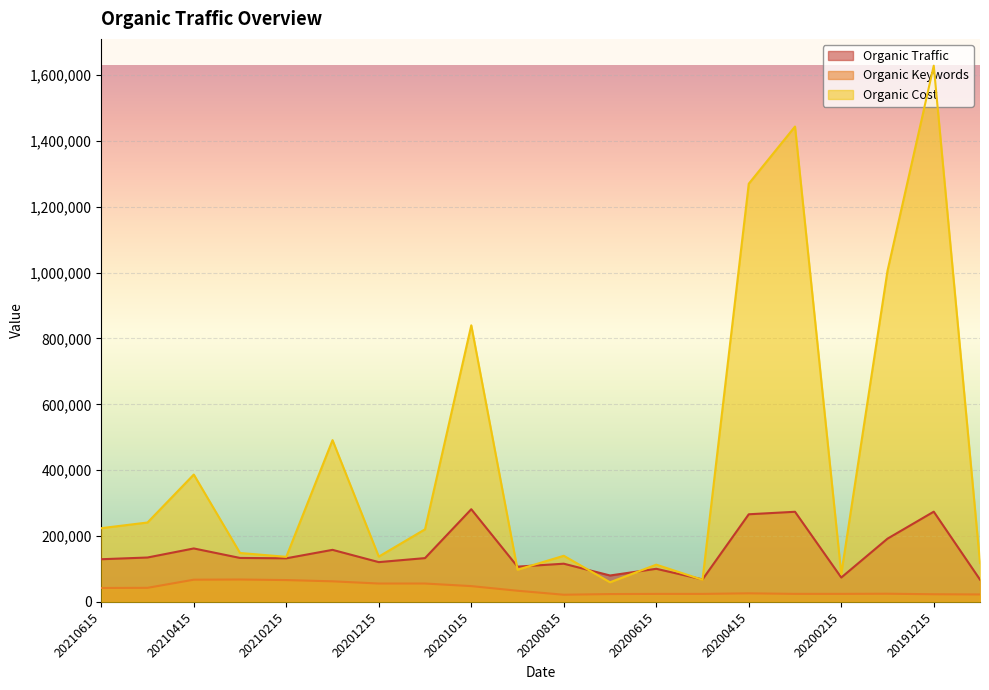

What is the difference between the maximum and second lowest values in the Organic Traffic series?

213135